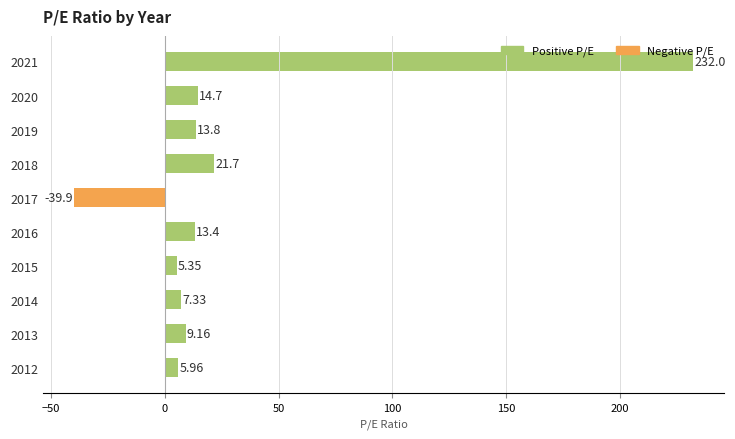

What is the change in value from 2019 to 2016?

-0.4